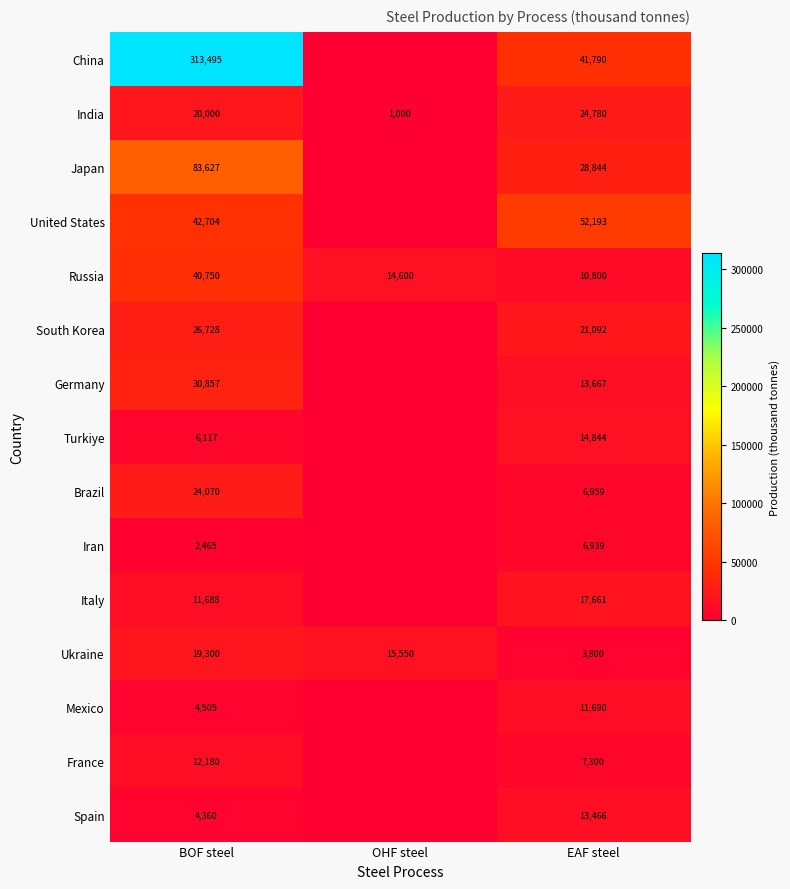

Is the value of Turkiye at BOF steel greater than the value of India at EAF steel?

No